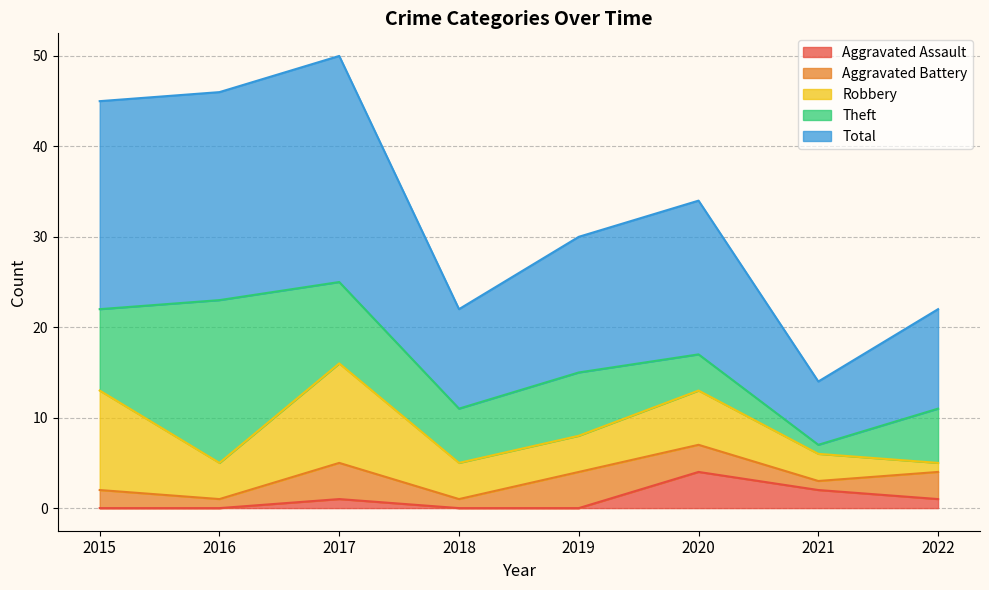

Reading left to right, extract all data points from this chart.

Aggravated Assault: 0	0	1	0	0	4	2	1
Aggravated Battery: 2	1	4	1	4	3	1	3
Robbery: 11	4	11	4	4	6	3	1
Theft: 9	18	9	6	7	4	1	6
Total: 23	23	25	11	15	17	7	11